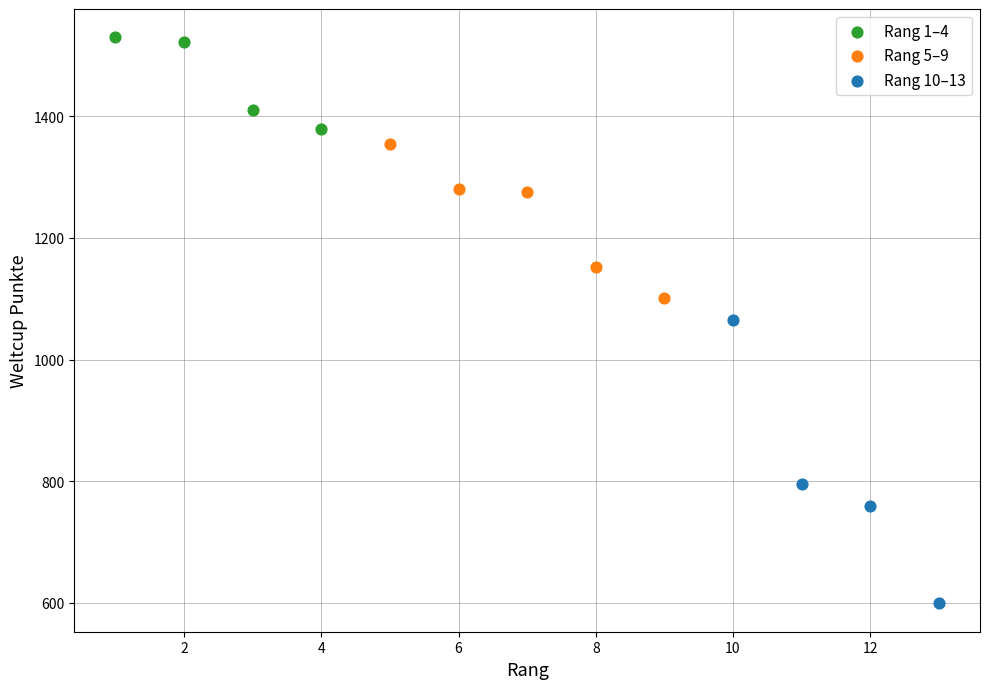

Which series contains the highest Y value?

Rang 1–4